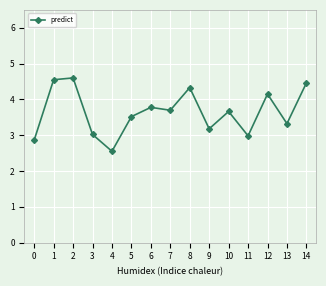

What is the average value?

3.6